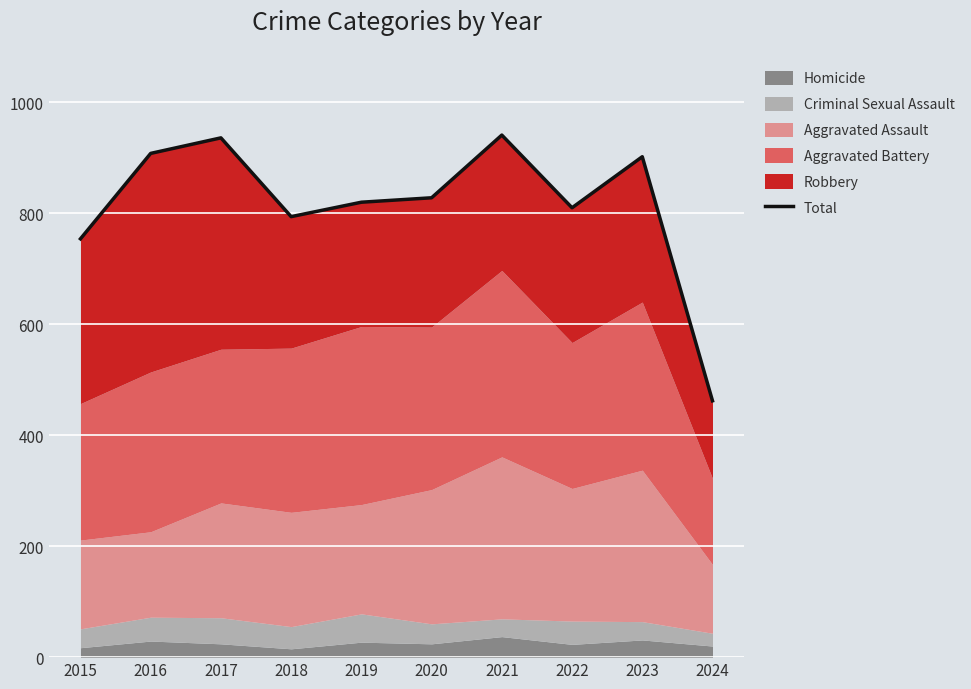

List the labels in order of value, largest first.

2021, 2017, 2016, 2023, 2020, 2019, 2022, 2018, 2015, 2024